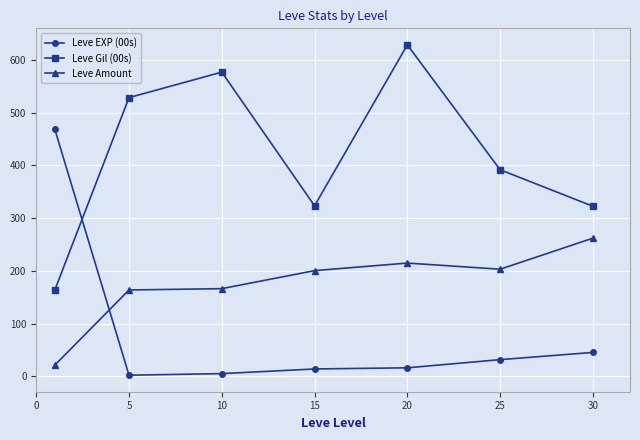

Count the number of categories in the chart.

7